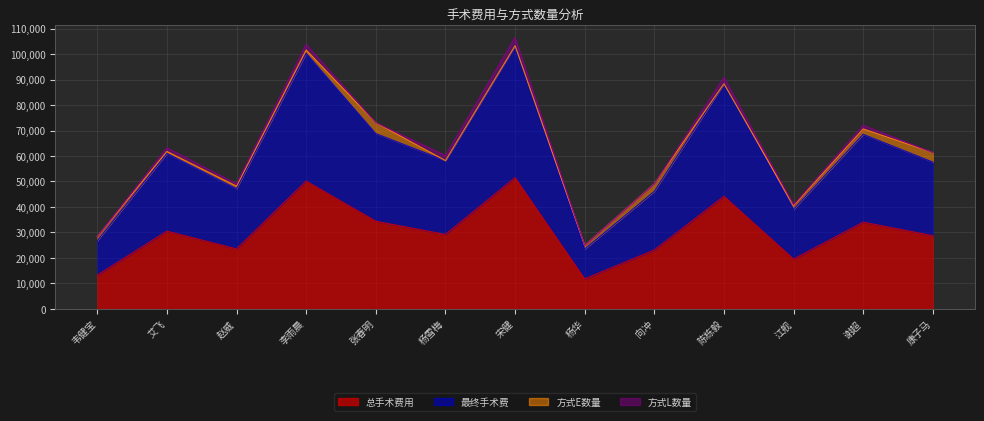

In 总手术费用, how many points are lower than both neighbors (excluding endpoints)?

4